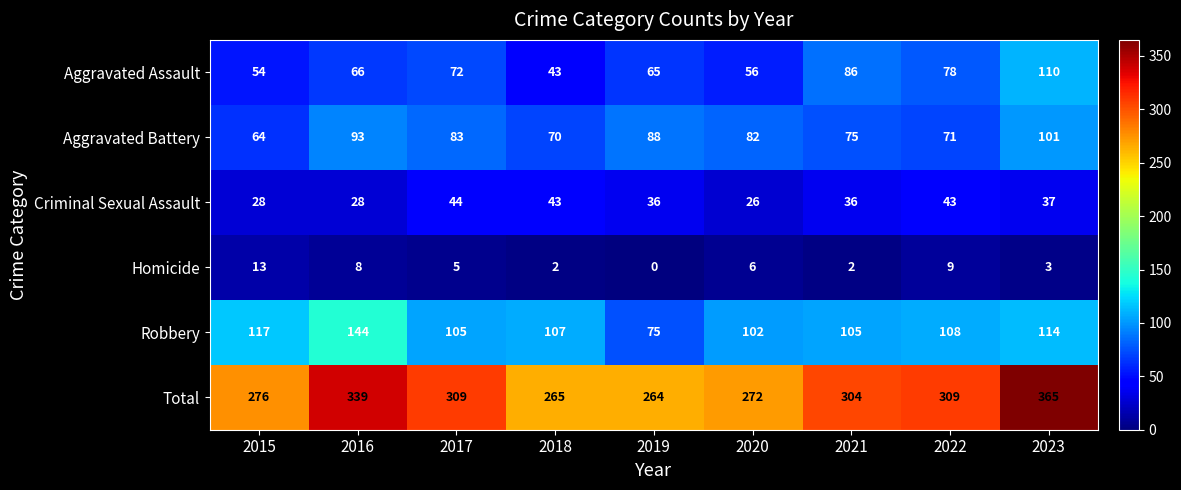

Which series changed the most between 2016 and 2023?

Aggravated Assault